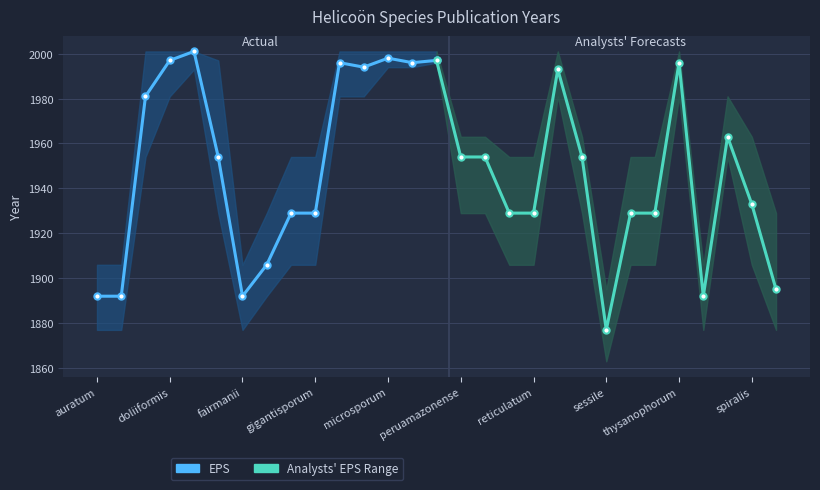

How many interior local peaks does the Analysts' EPS Range series have?

3